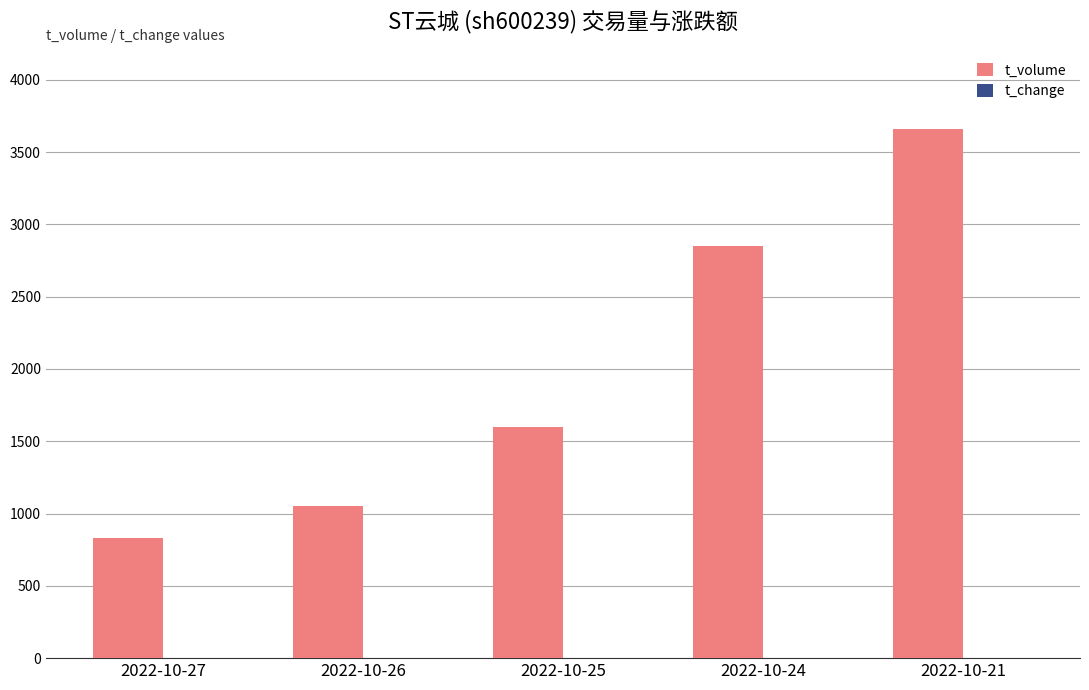

The value of t_volume at 2022-10-24 is 2848.0. True or false?

True